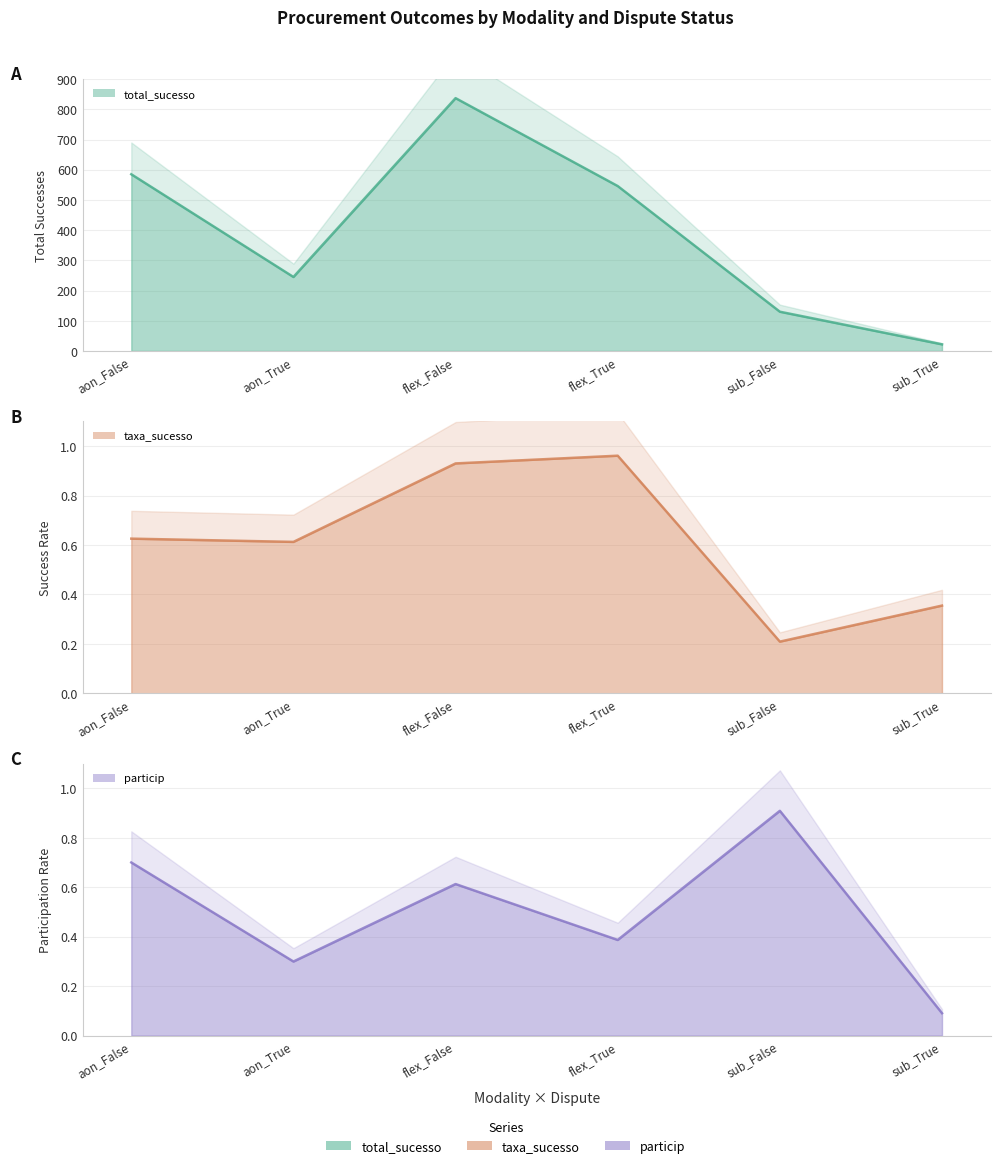

Is the value of particip at aon_False greater than the value of total_sucesso at sub_False?

No